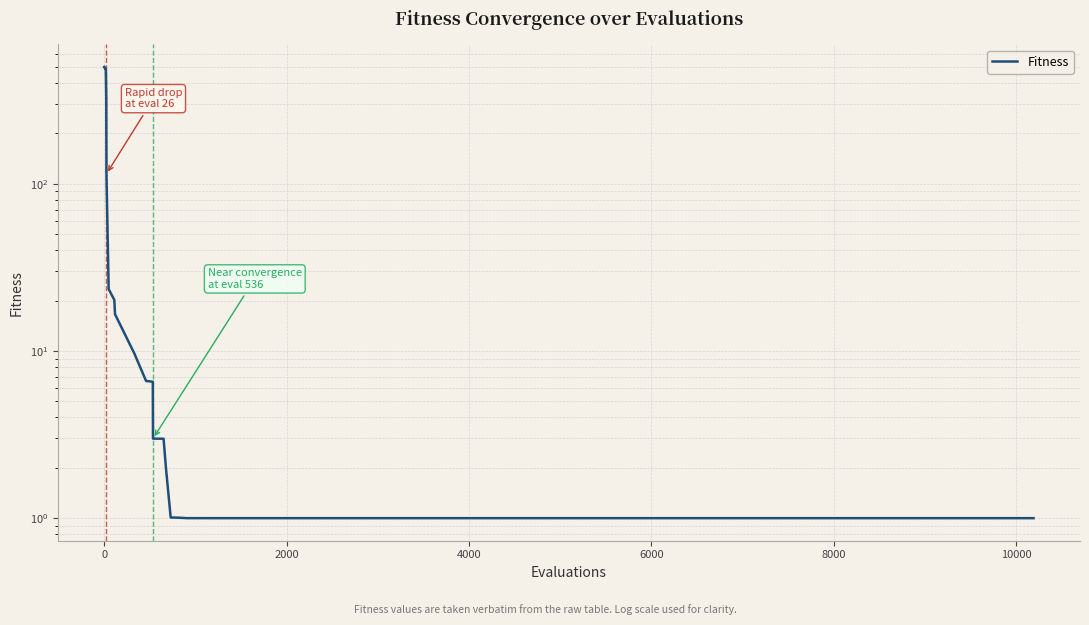

Is this an area chart (filled region under the line)?

No